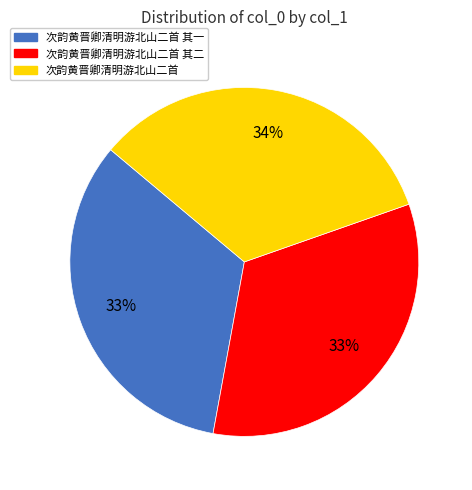

To the nearest percent, what is the average slice percentage?

33%